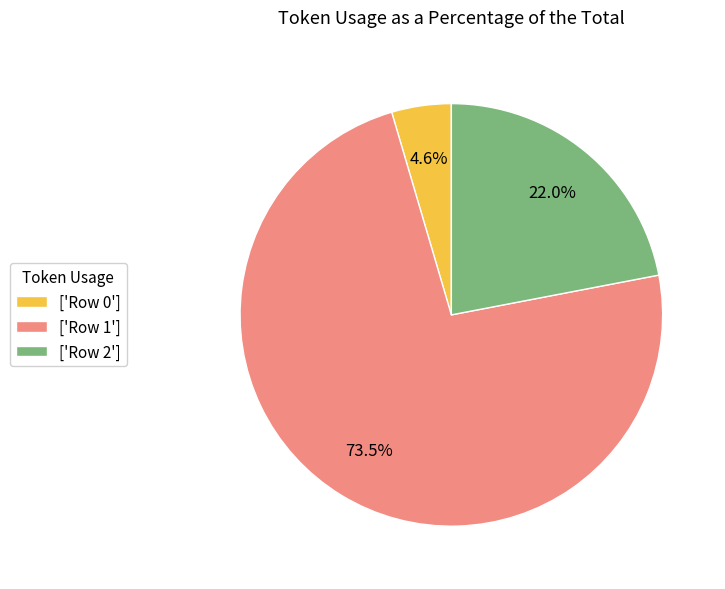

How many slices are in this pie chart?

3